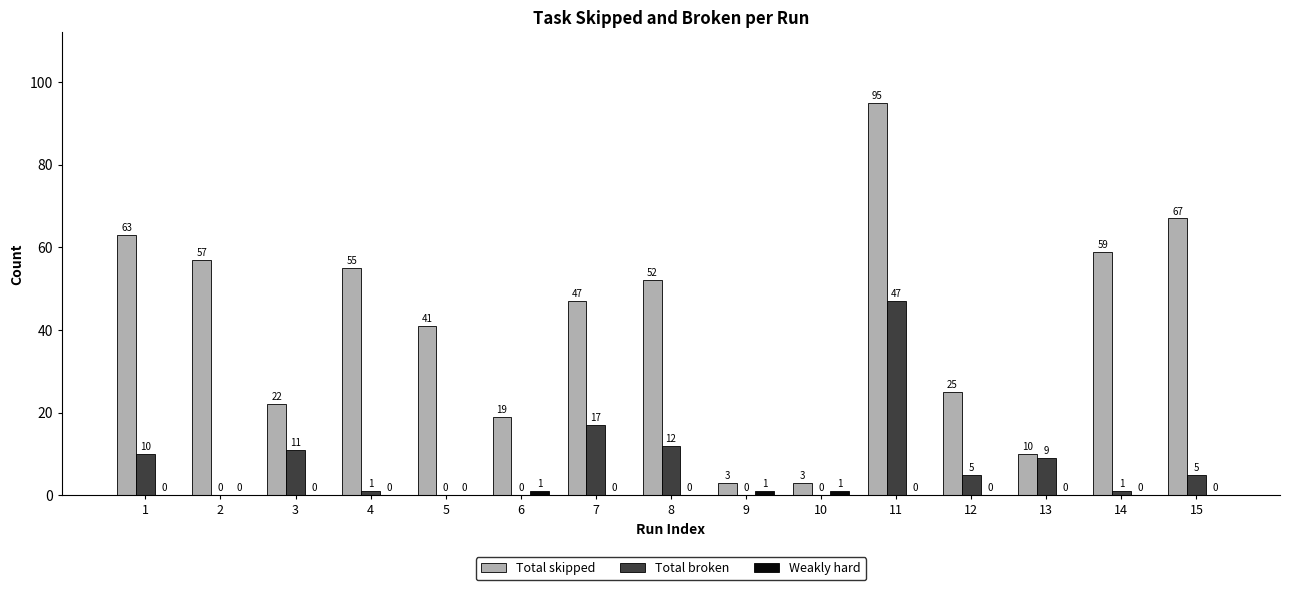

What is the maximum value shown in the chart?

95